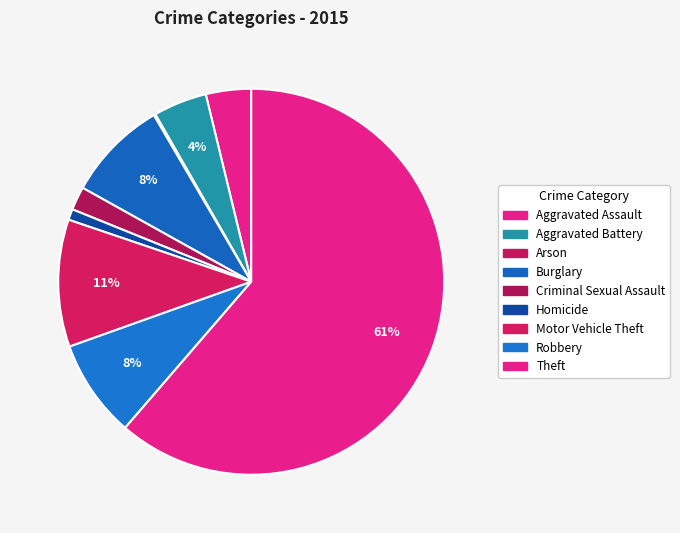

What is the change in value from Homicide to Theft?

+861